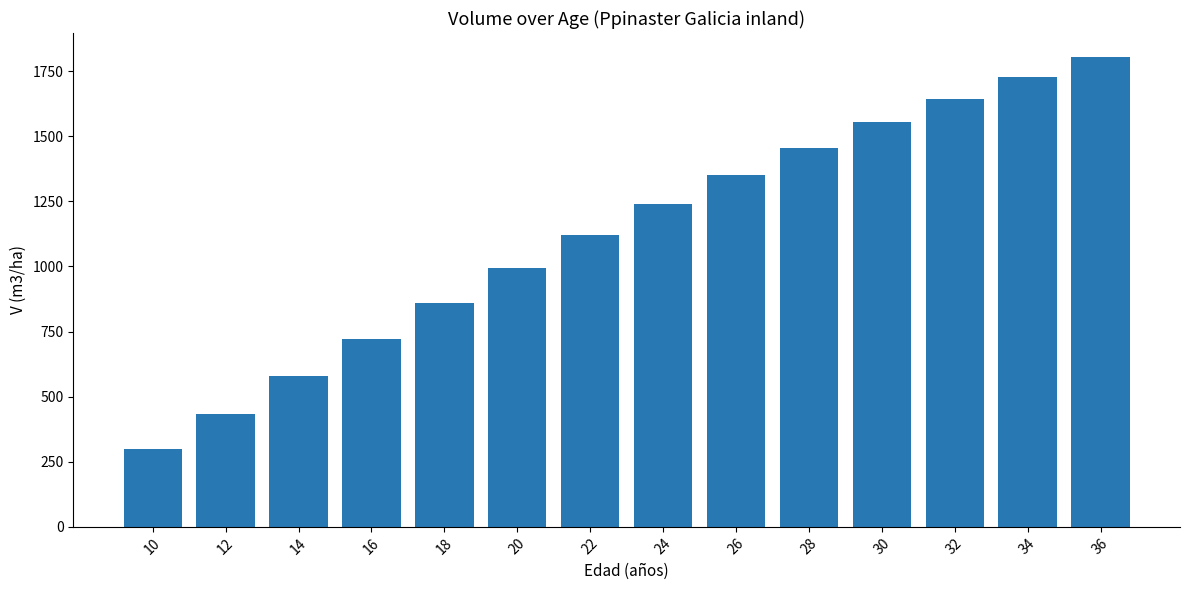

What is the difference between the values at 16 and 22?

400.3